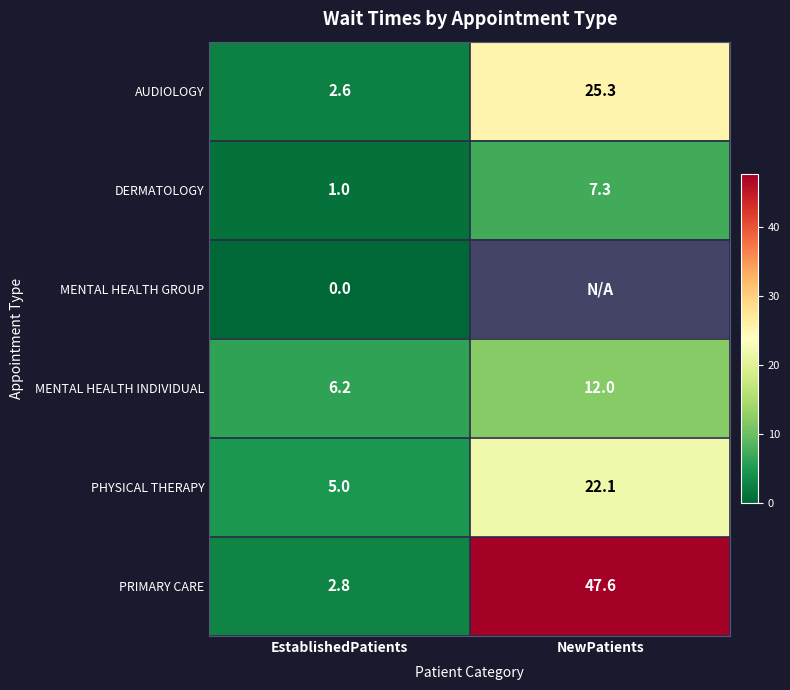

At which label does DERMATOLOGY reach its peak?

NewPatients